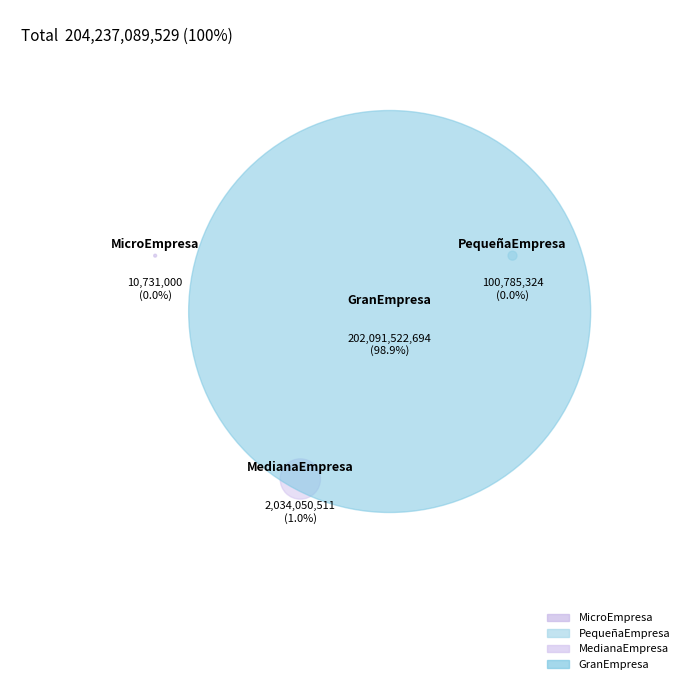

Count the number of slices in the pie.

4